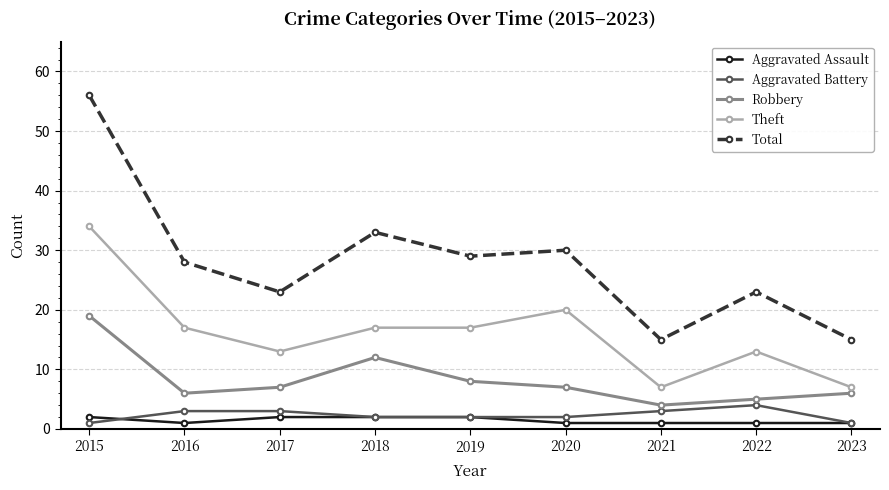

Is the value of Robbery at 2018 greater than the value of Aggravated Battery at 2015?

Yes